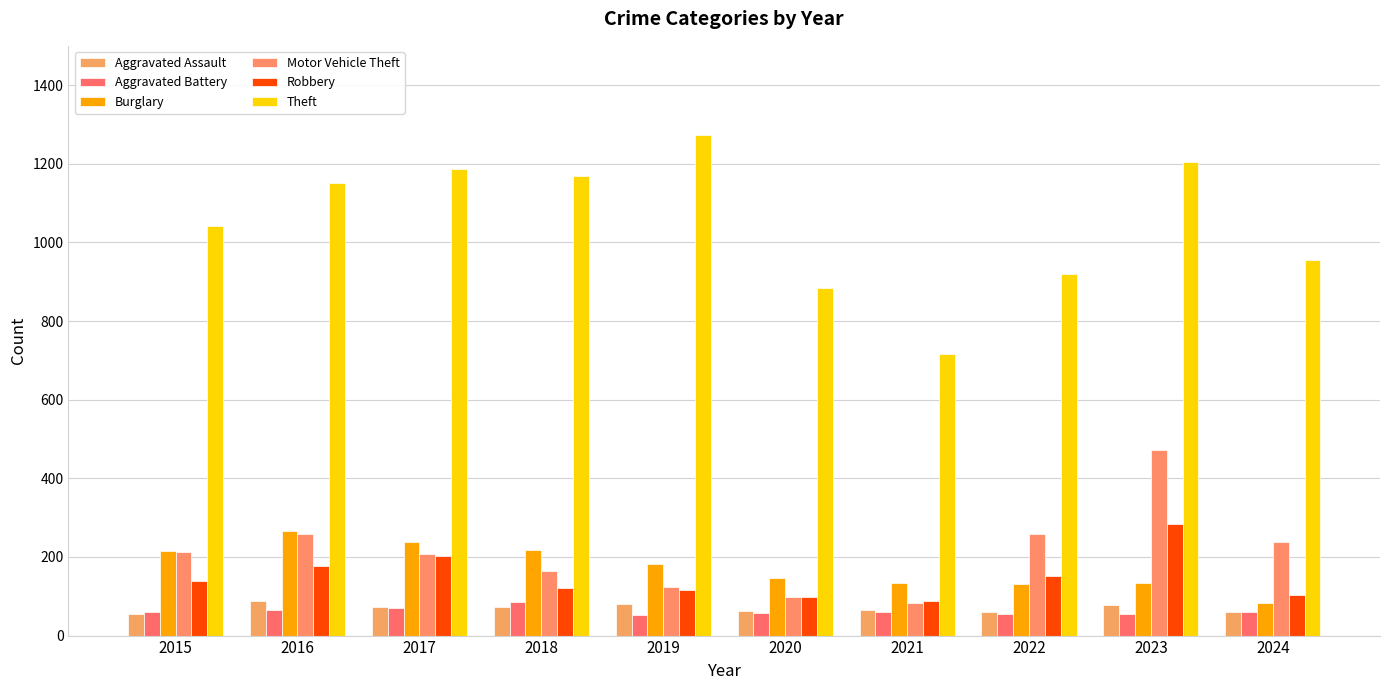

Which series has the largest range (max minus min)?

Theft